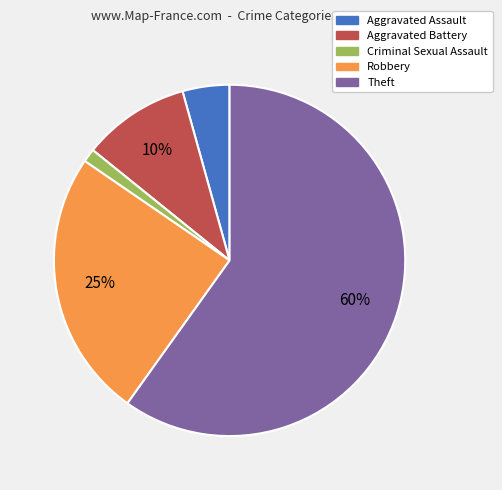

How many slices are in this pie chart?

5